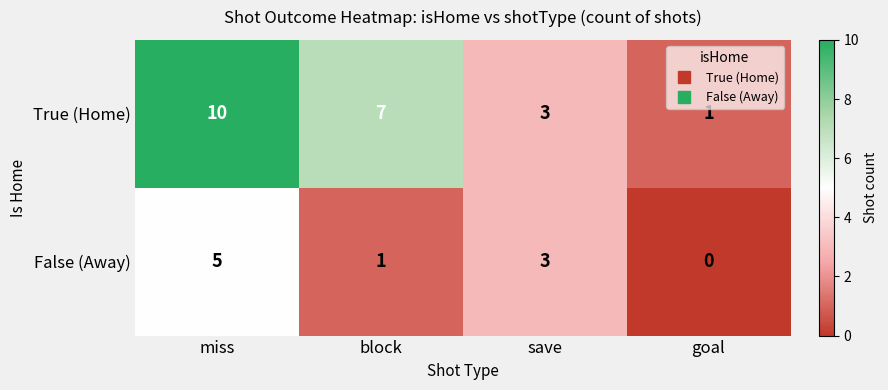

What is the difference between the second highest and minimum values in the False (Away) series?

3